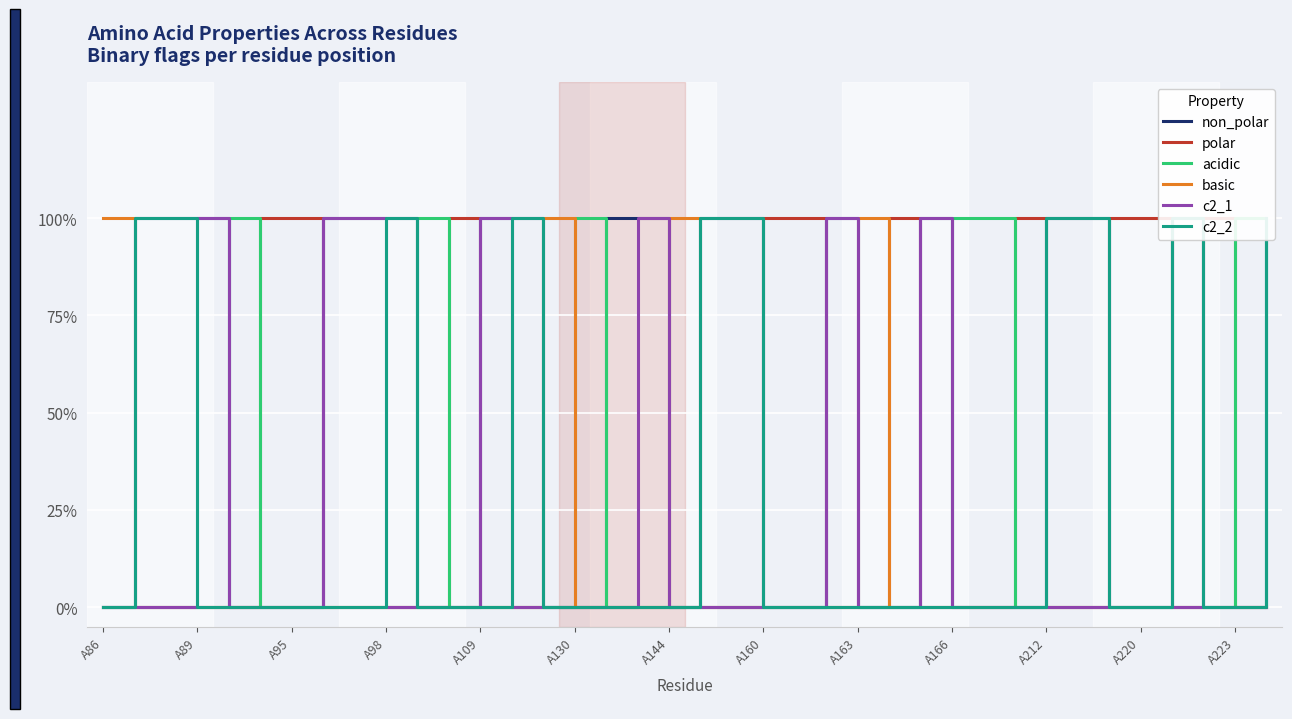

At which category does the chart reach its peak across all series?

A89